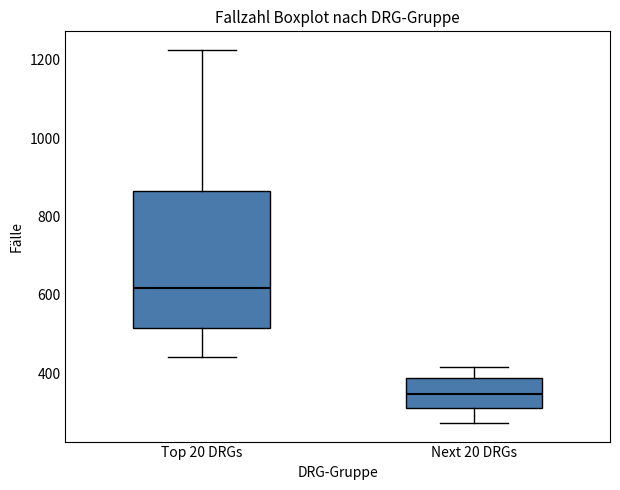

Comparing the boxes themselves (not the whiskers), which one is the tallest?

Top 20 DRGs